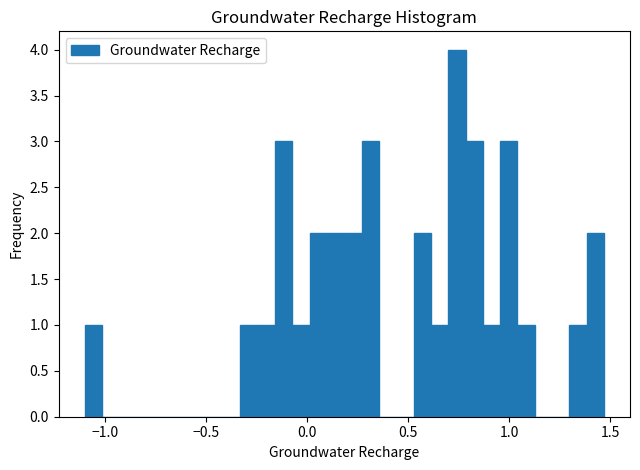

Read against the x-axis, roughly where is the centre of the tallest bar?

0.75